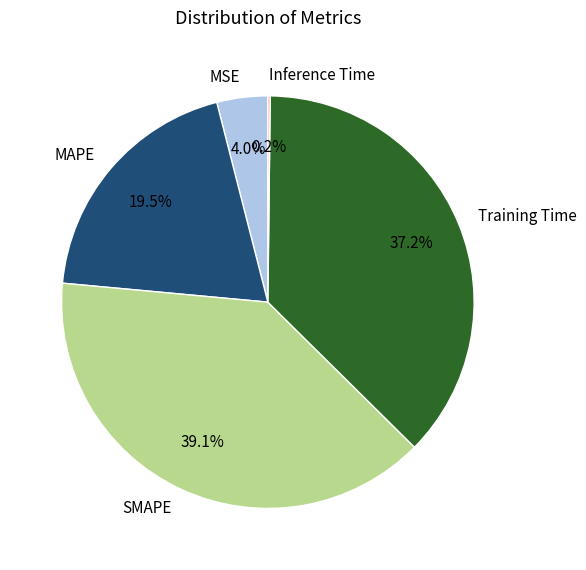

Which has a higher value, MAPE or SMAPE?

SMAPE